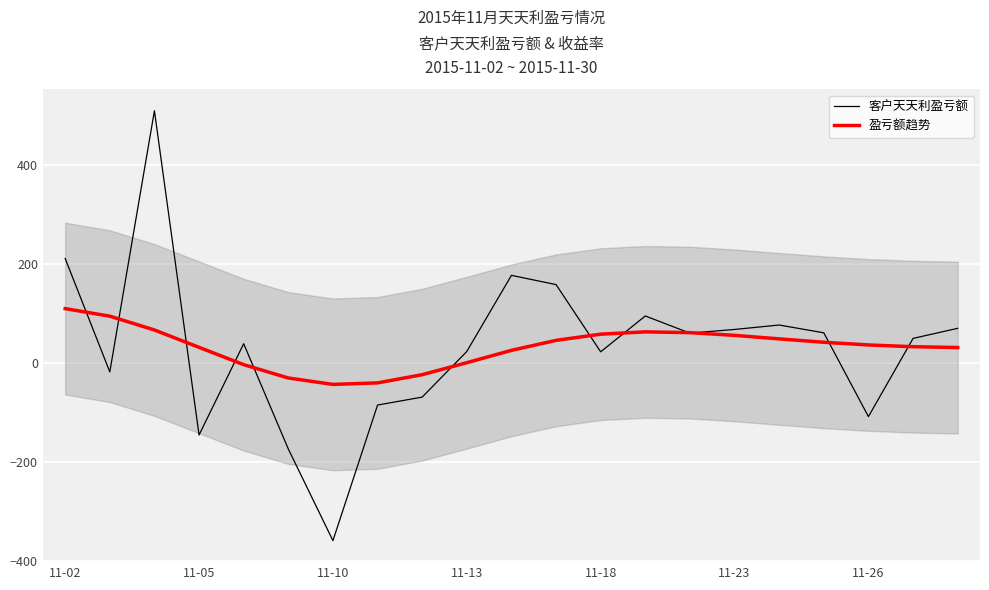

How many interior local valleys does the 客户天天利盈亏额 series have?

6